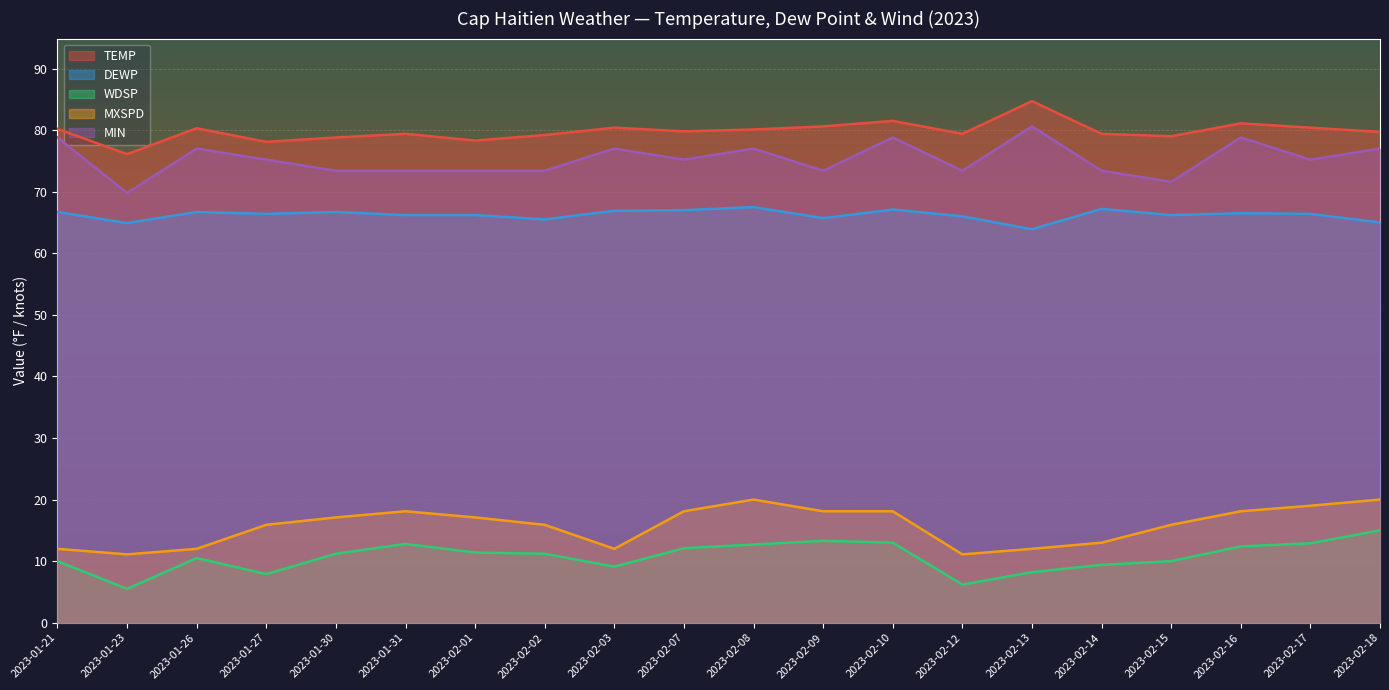

True or false: TEMP and MXSPD intersect in this chart.

False